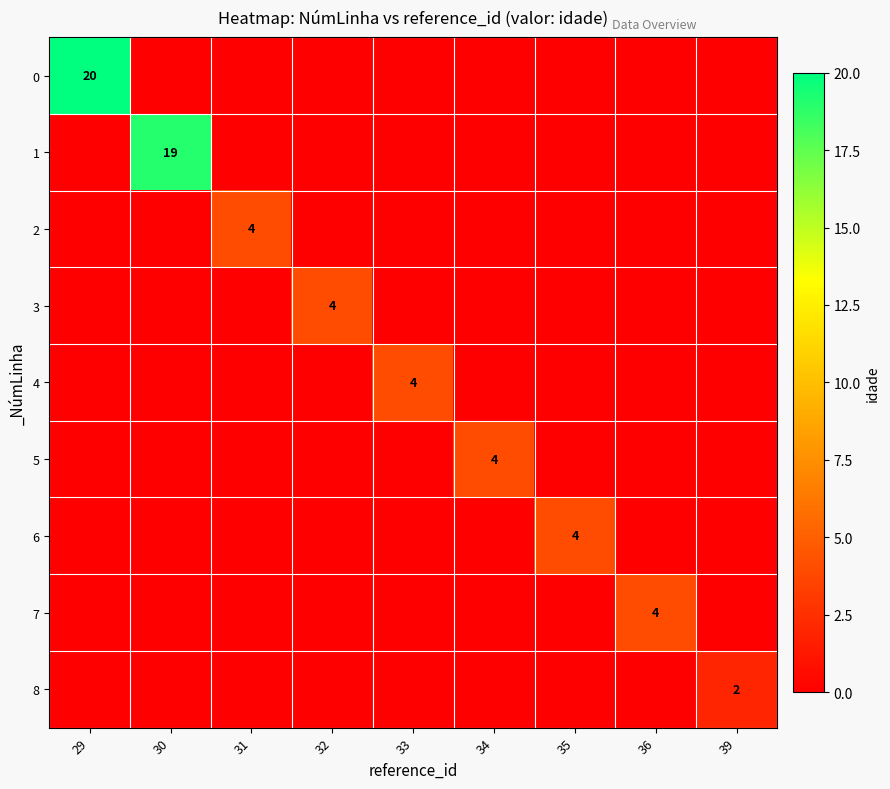

Is it true that 5 equals 4 at 34?

True